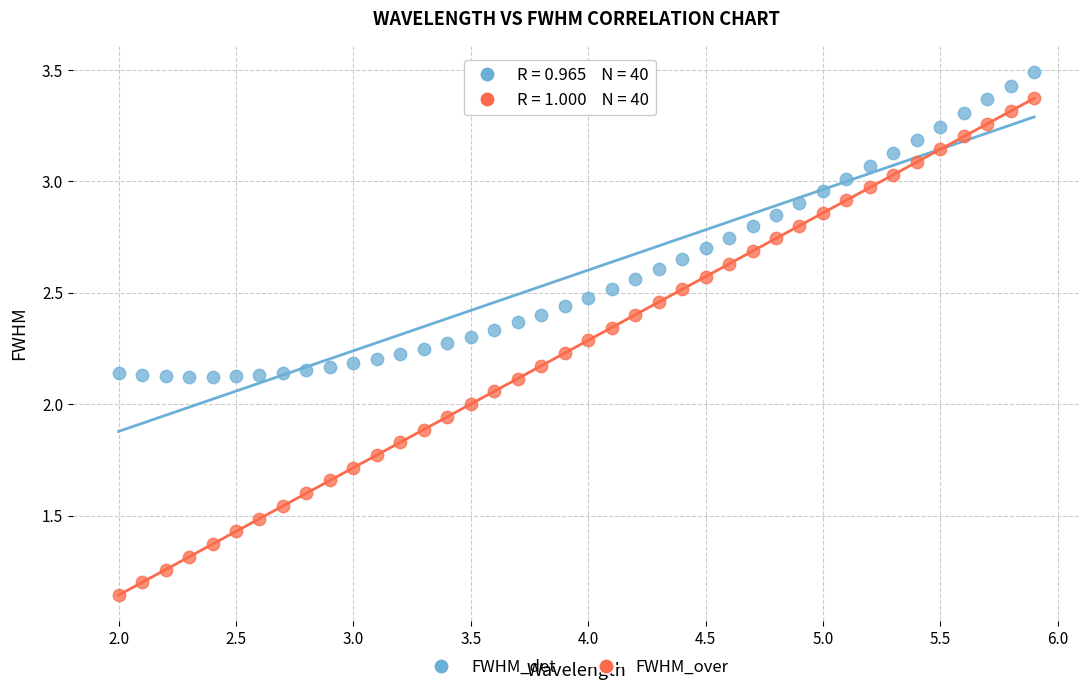

Which series contains the highest Y value?

FWHM_det